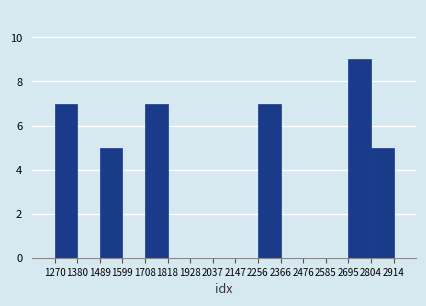

How tall is the bar that spans 2804 to 2914 on the x-axis? The values are not printed on the chart, so give them approximately, as read against the axis.

5